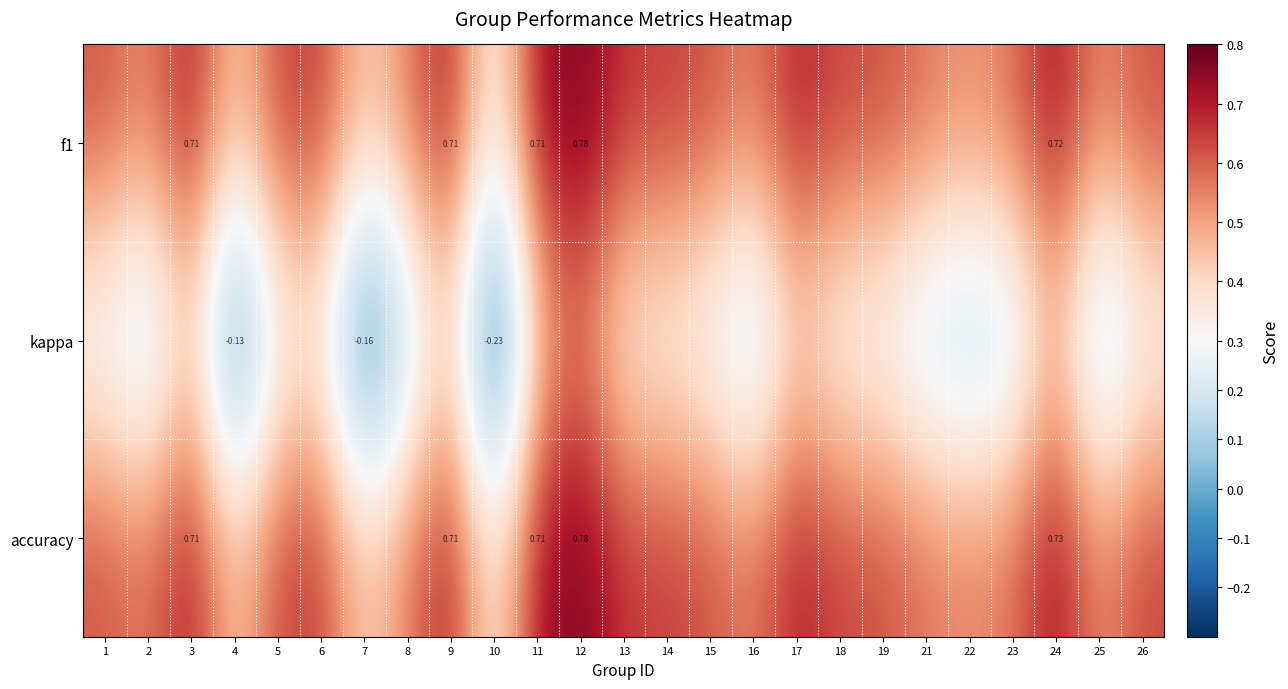

Is the value of f1 at 3 greater than the value of accuracy at 24?

No